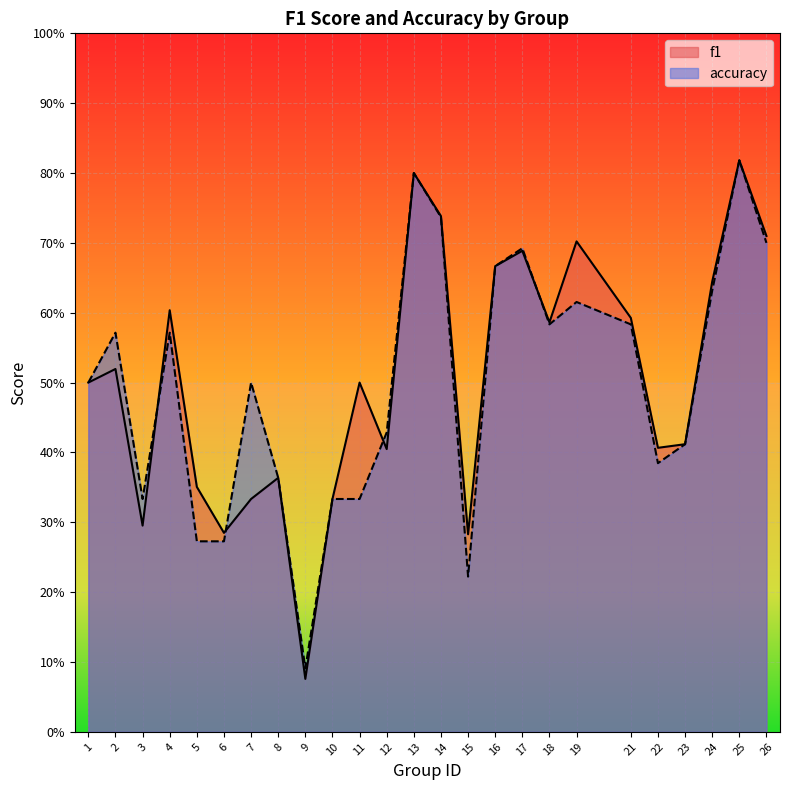

What is the average value of the f1 series?

0.5